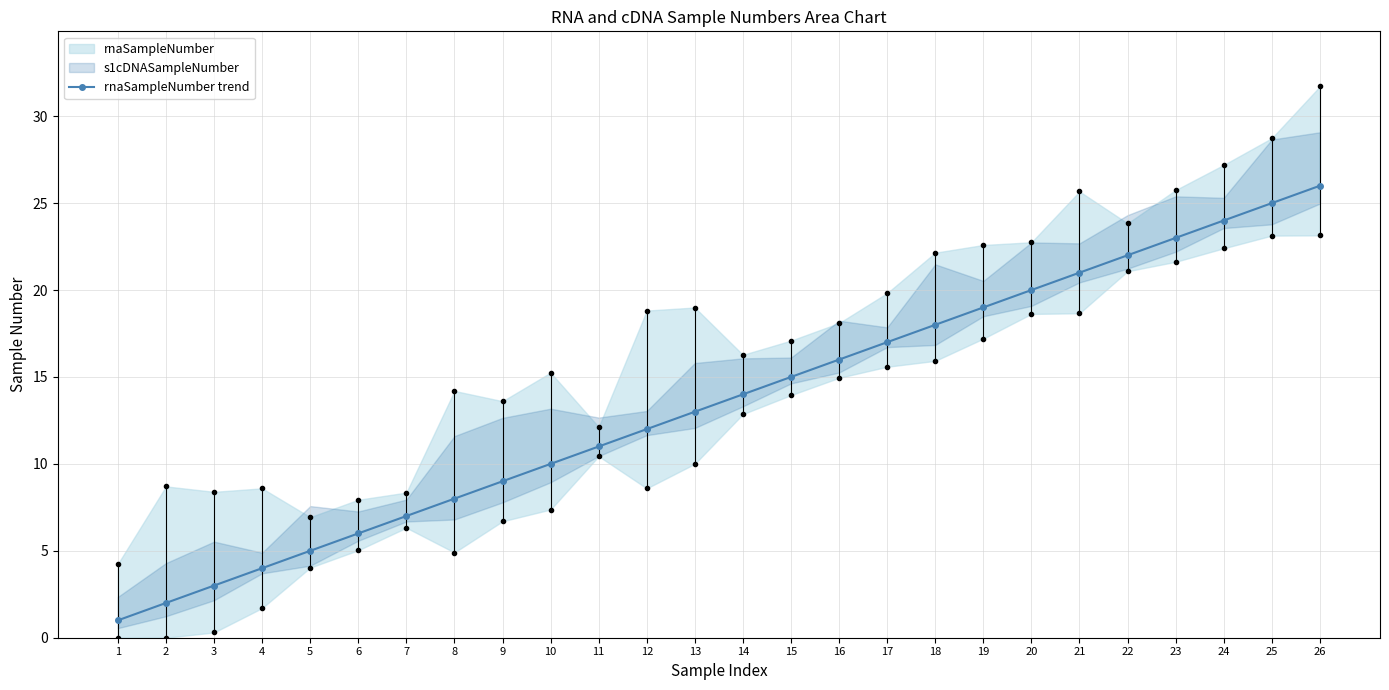

Does the chart display data point markers on the line(s)?

Yes